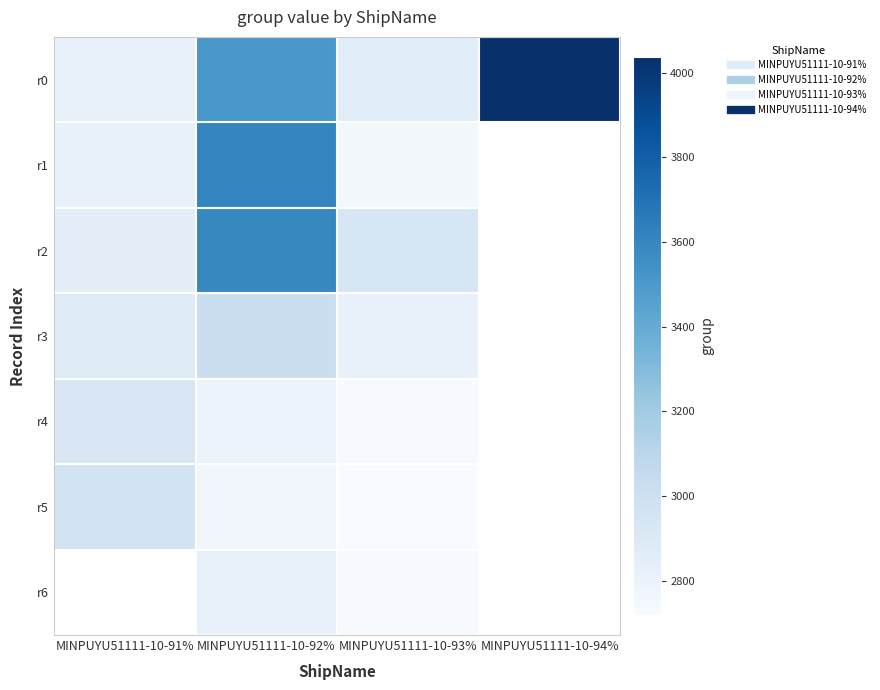

Which label corresponds to the largest value in the chart?

MINPUYU51111-10-94%